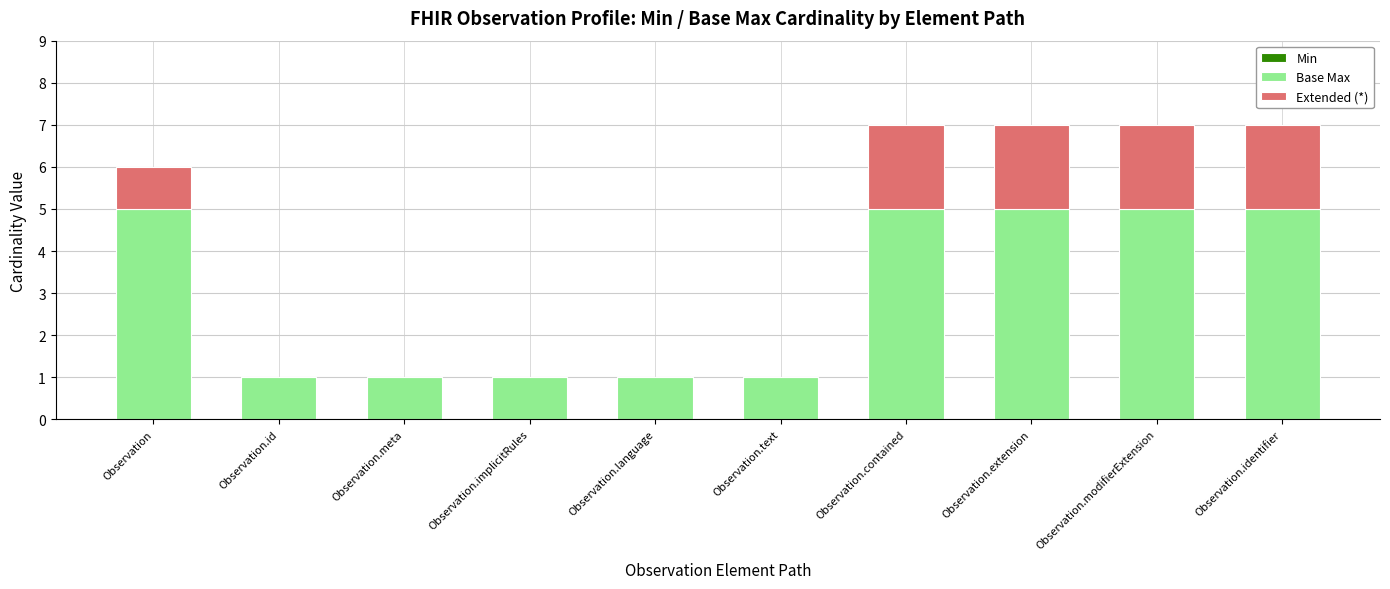

True or false: Base Max has a value of 2 at Observation.contained.

False